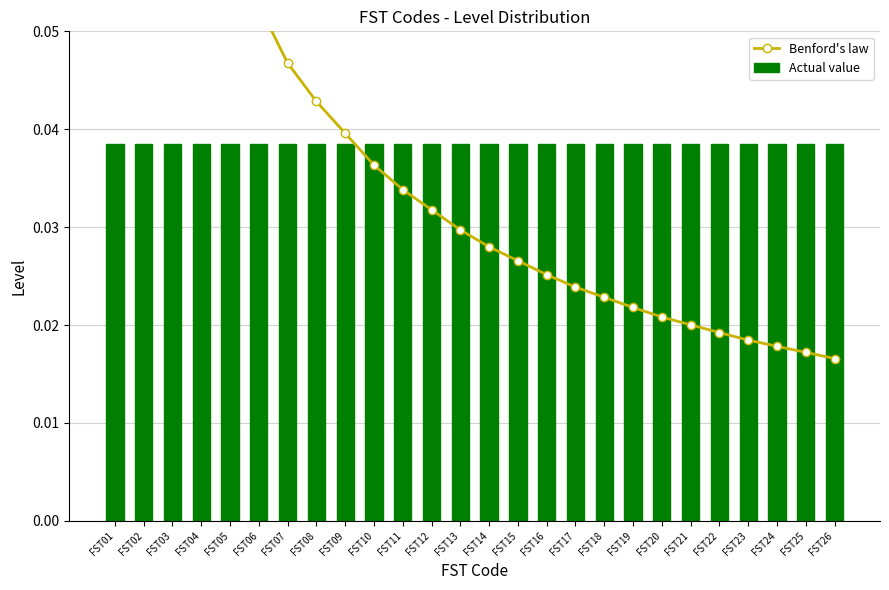

What is the difference between the maximum and minimum values in the Benford's law series?

0.1